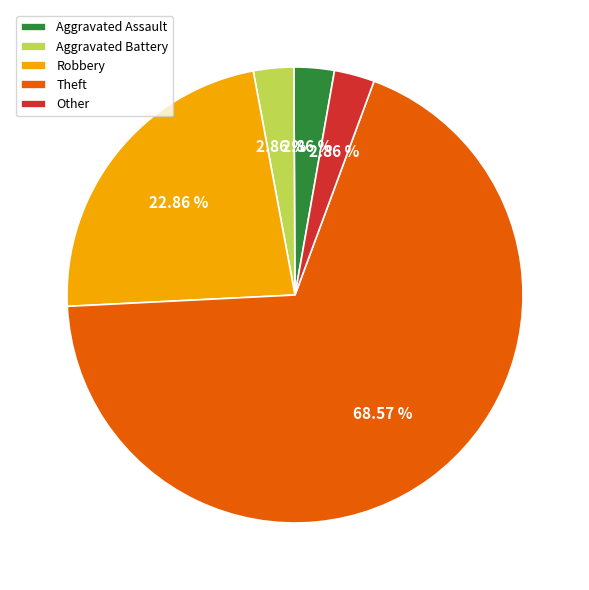

Is Theft the majority of the pie?

Yes